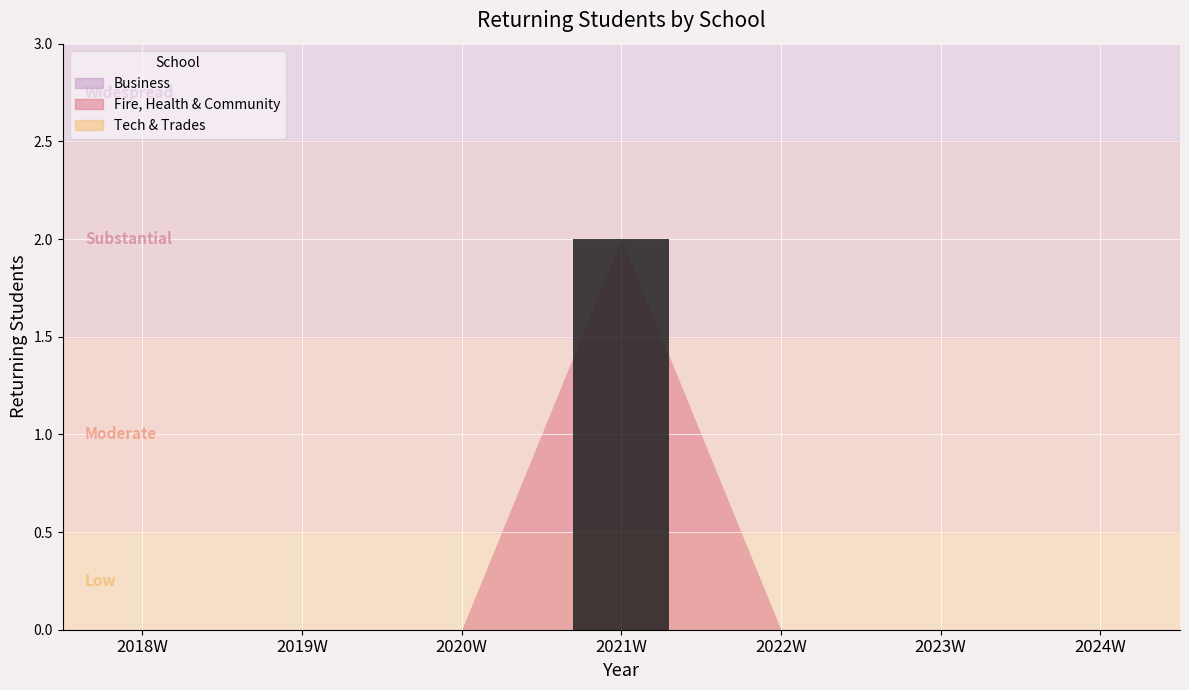

The value at 2018W is 1. True or false?

False